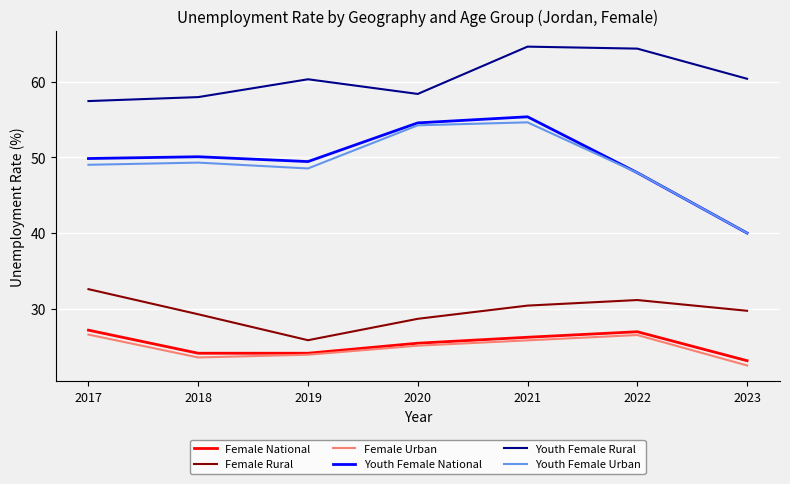

What is the difference between the maximum and minimum values in the Youth Female Rural series?

7.2